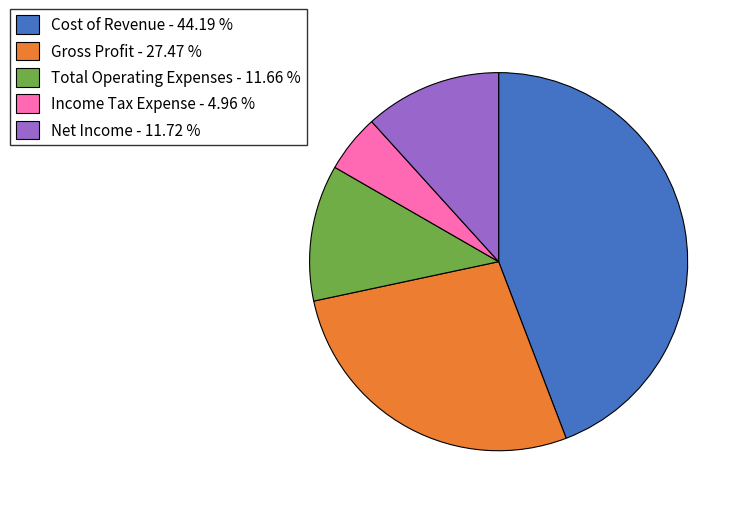

Is the sum of Gross Profit - 27.47 % and Income Tax Expense - 4.96 % greater than half?

No